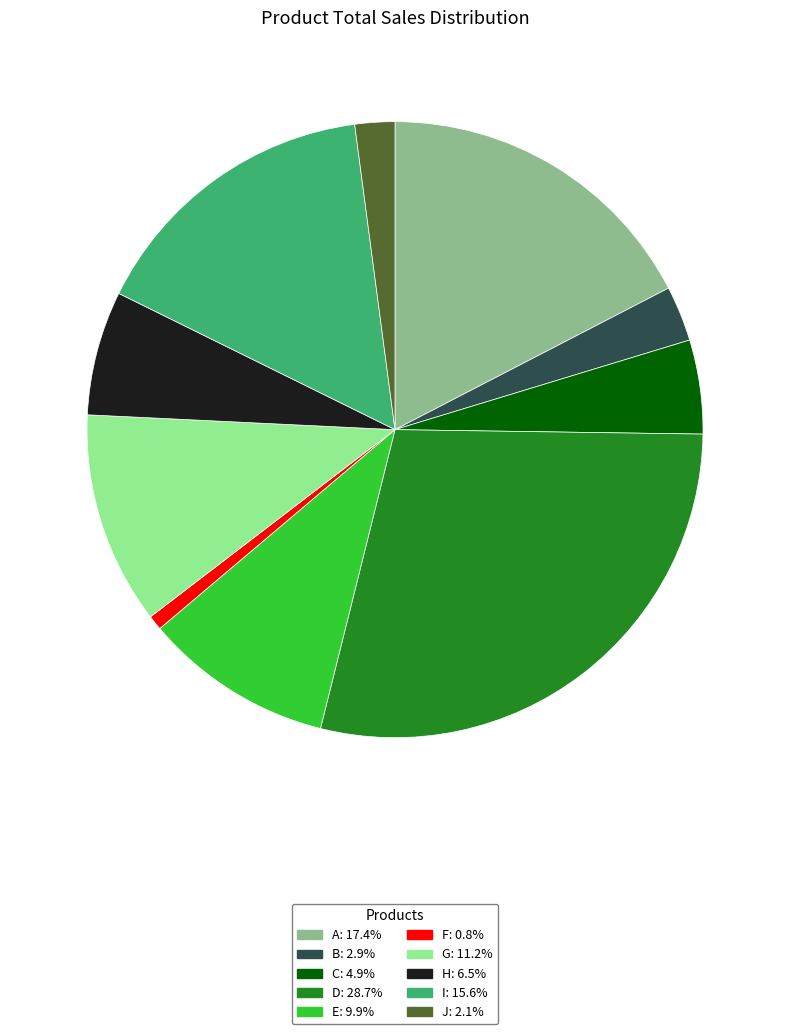

Is it true that A is 17% of the pie?

True